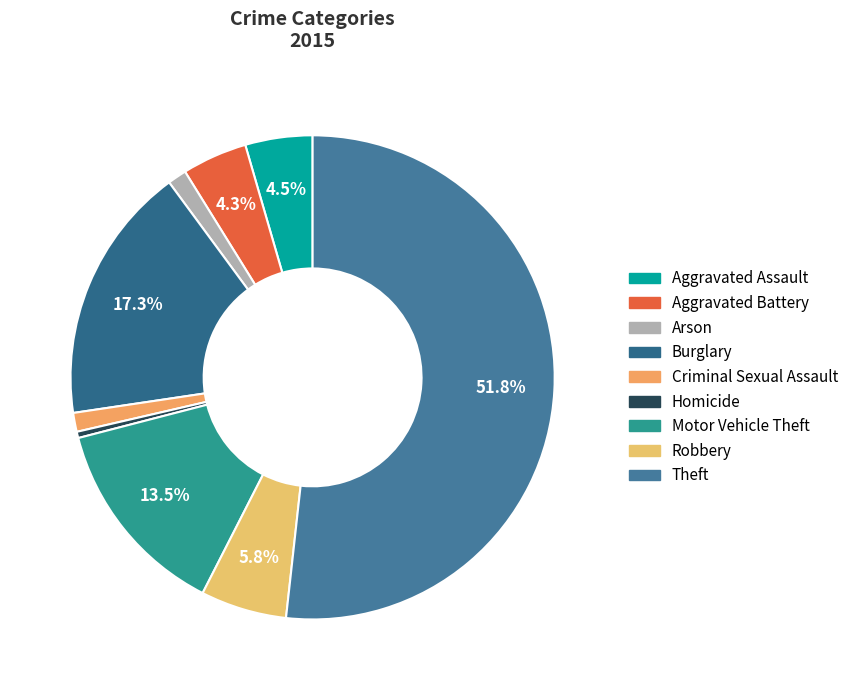

How many segments does this pie chart have?

9